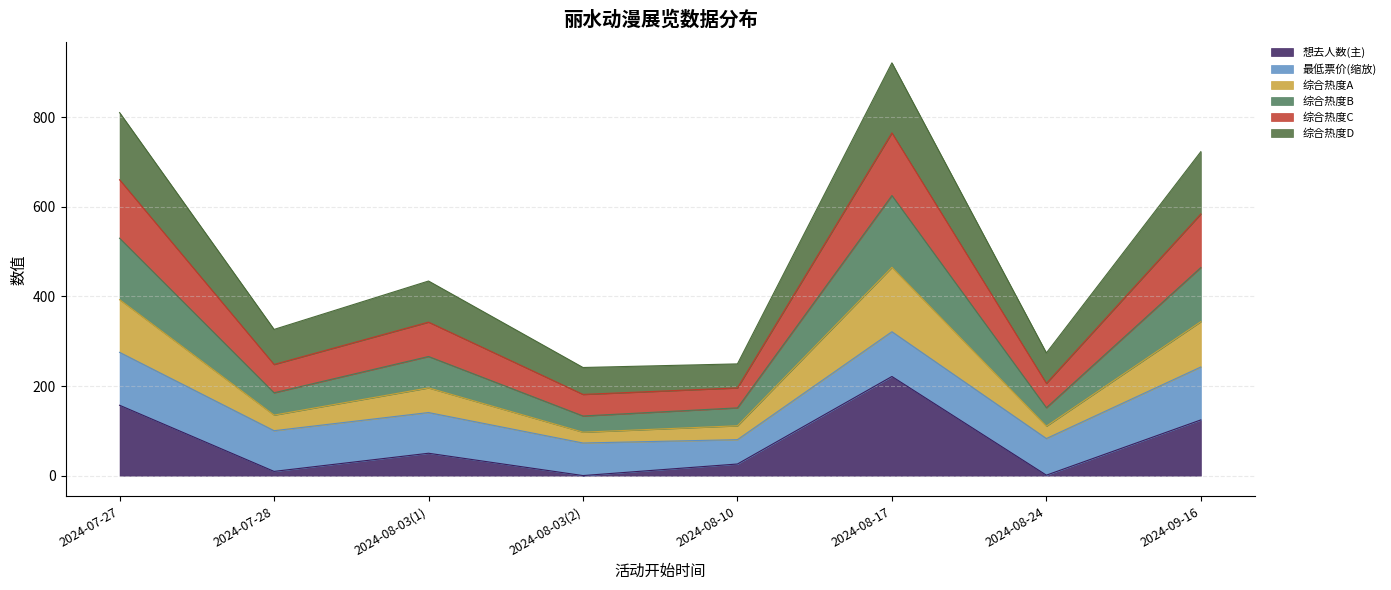

What is the value of the 8th point from the left?

124.5